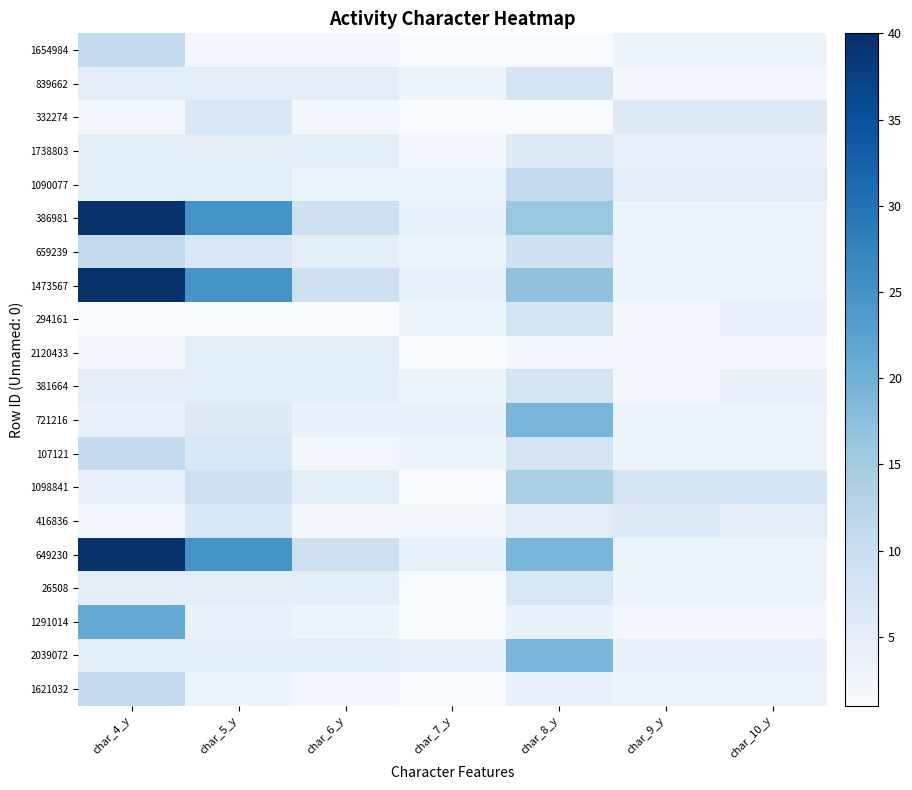

Which series has the widest spread of values?

386981